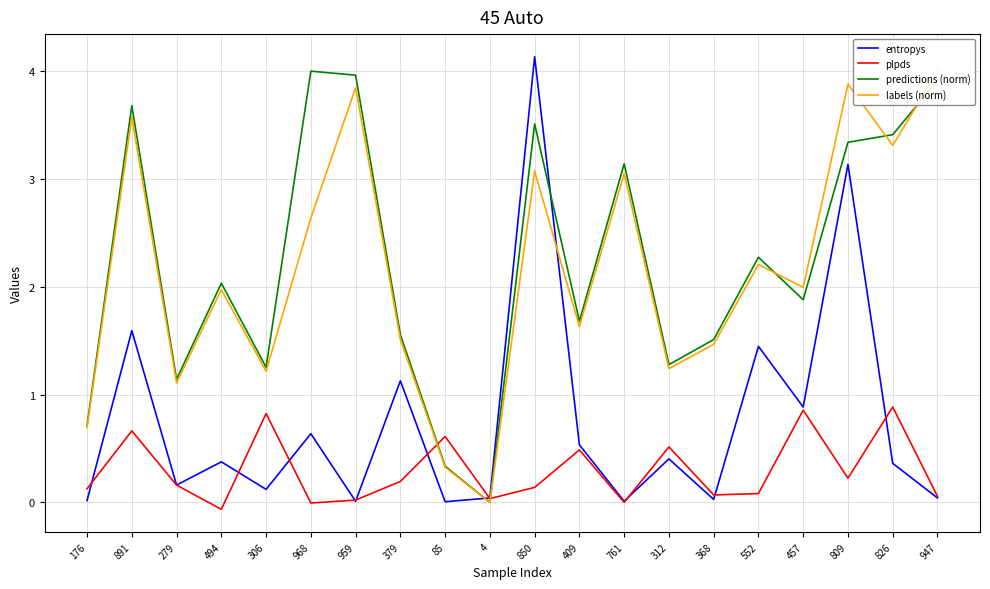

What is the label of the 7th point from the right?

312